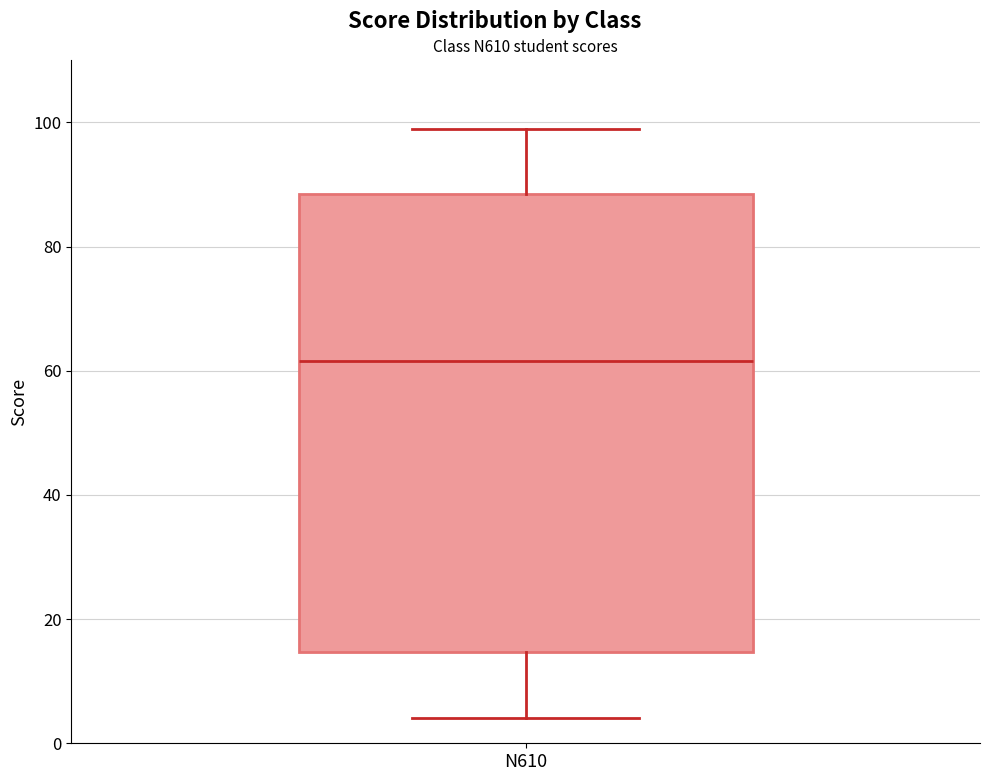

Where is the lower edge of the box for N610 on the y-axis? The values are not printed on the chart, so give them approximately, as read against the axis.

14